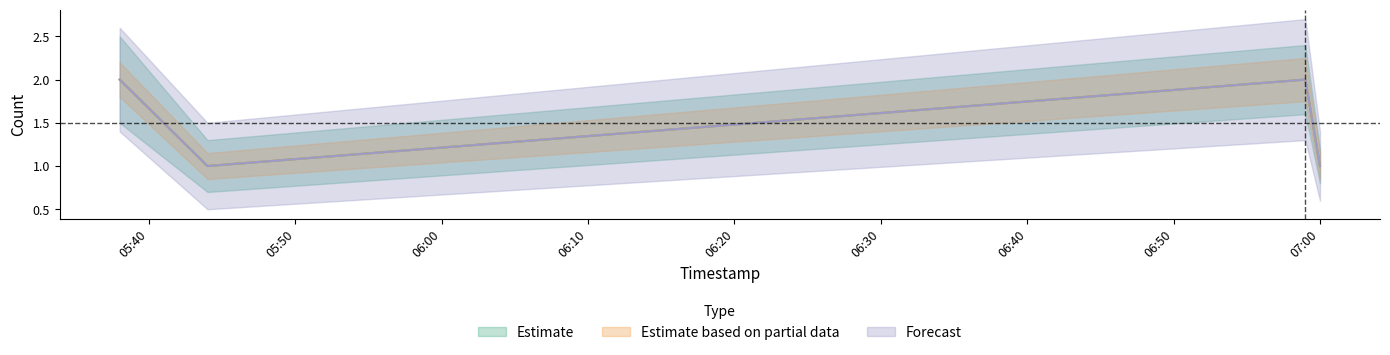

At which category does Estimate reach its first local peak?

2019-11-11 06:59:00